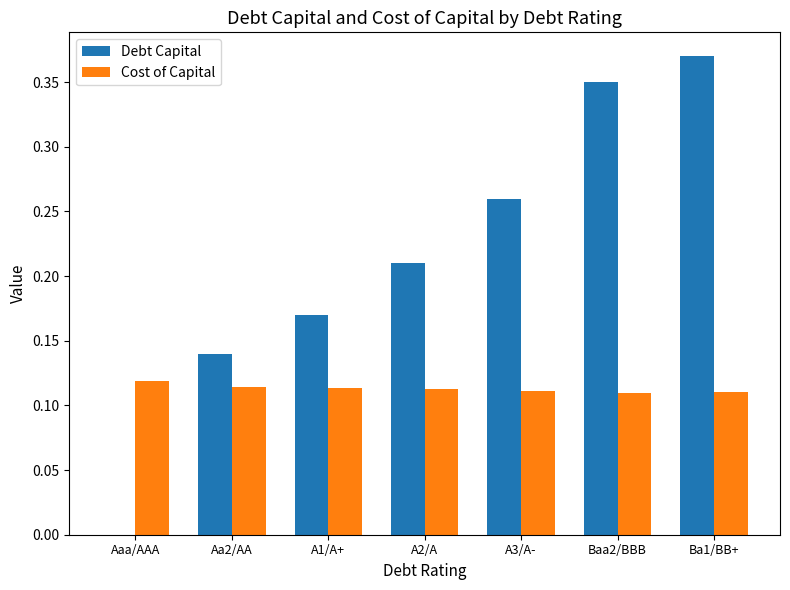

Which series has the largest total across all categories?

Debt Capital